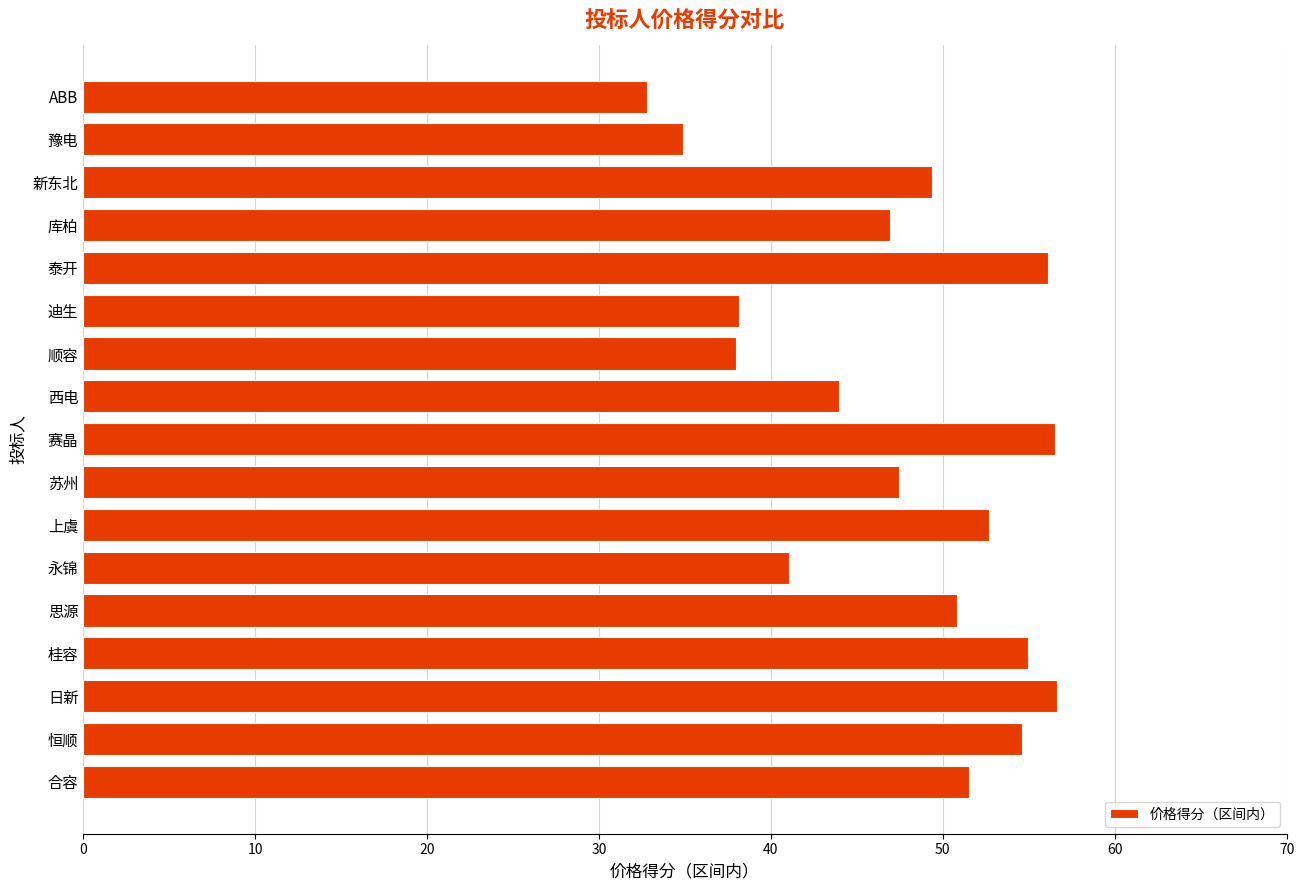

What is the smallest value displayed?

32.8